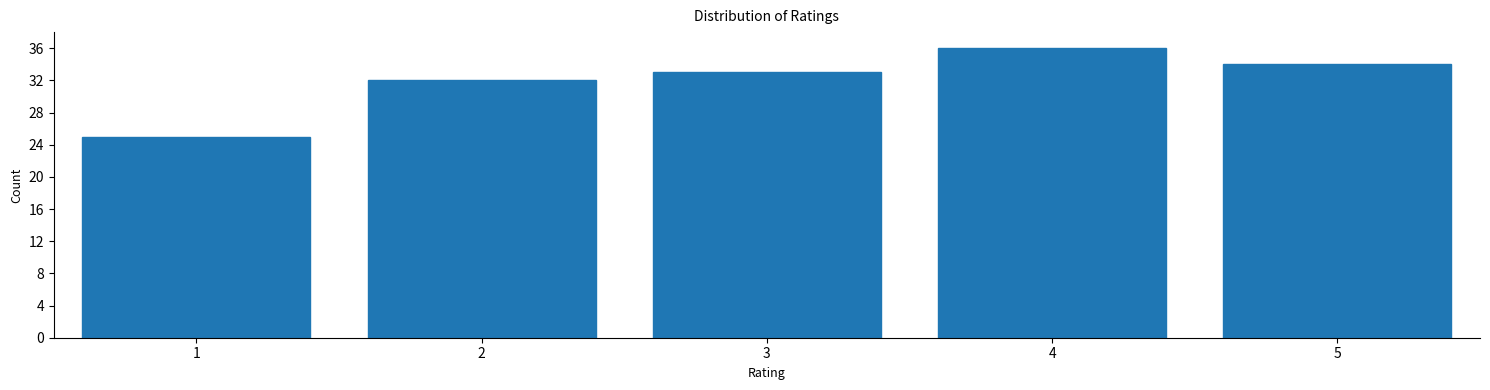

Reading left to right, what are all the values shown in this chart?

25	32	33	36	34